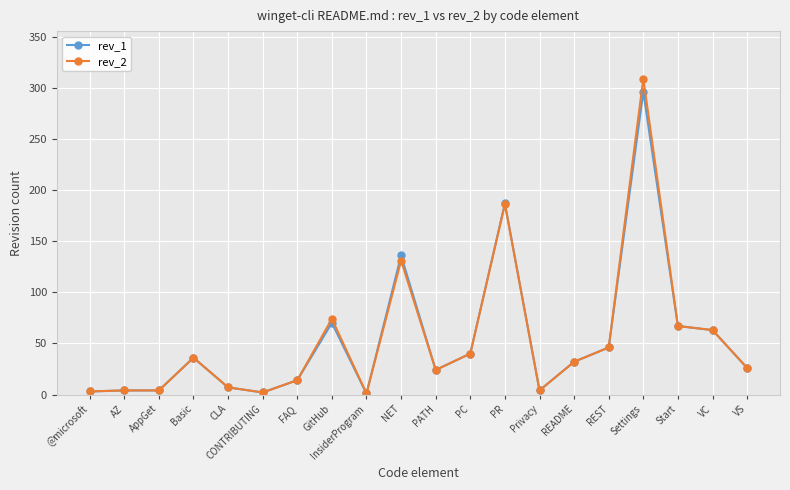

What is the difference between the maximum and minimum values in the rev_1 series?

295